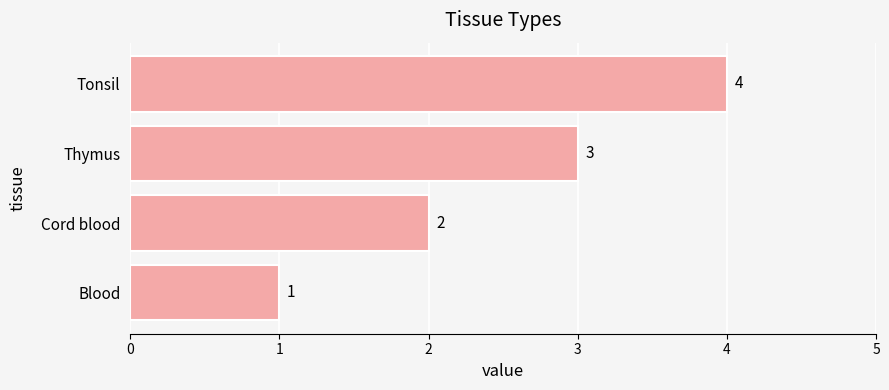

Which label corresponds to the smallest value in the chart?

Blood